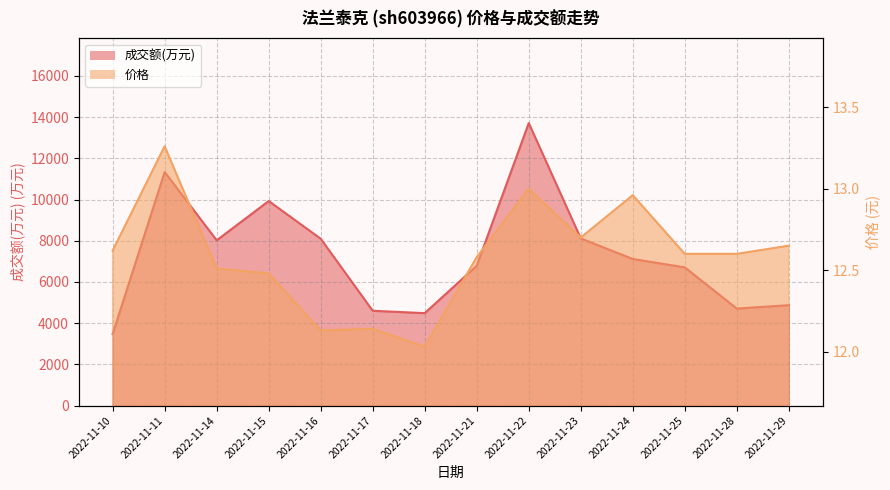

True or false: 成交额(万元) has a value of 1649.0 at 2022-11-29.

False